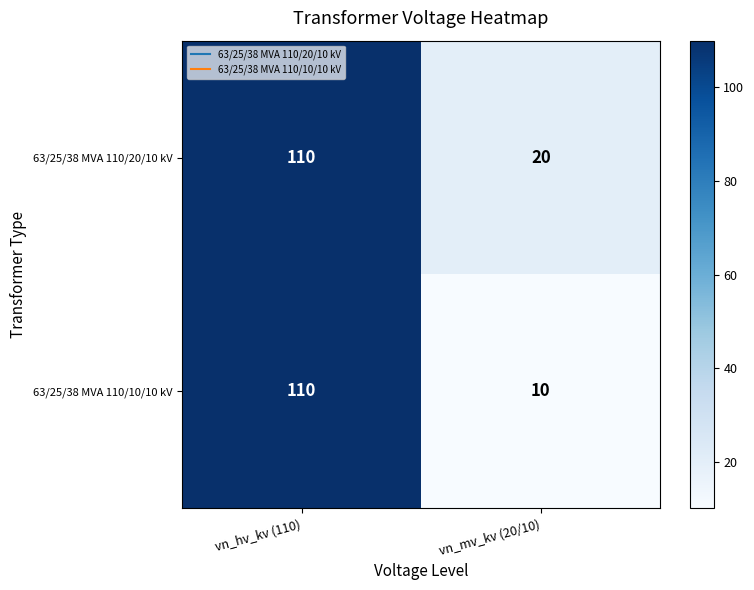

Between vn_hv_kv (110) and vn_mv_kv (20/10), which series saw the biggest shift?

63/25/38 MVA 110/10/10 kV